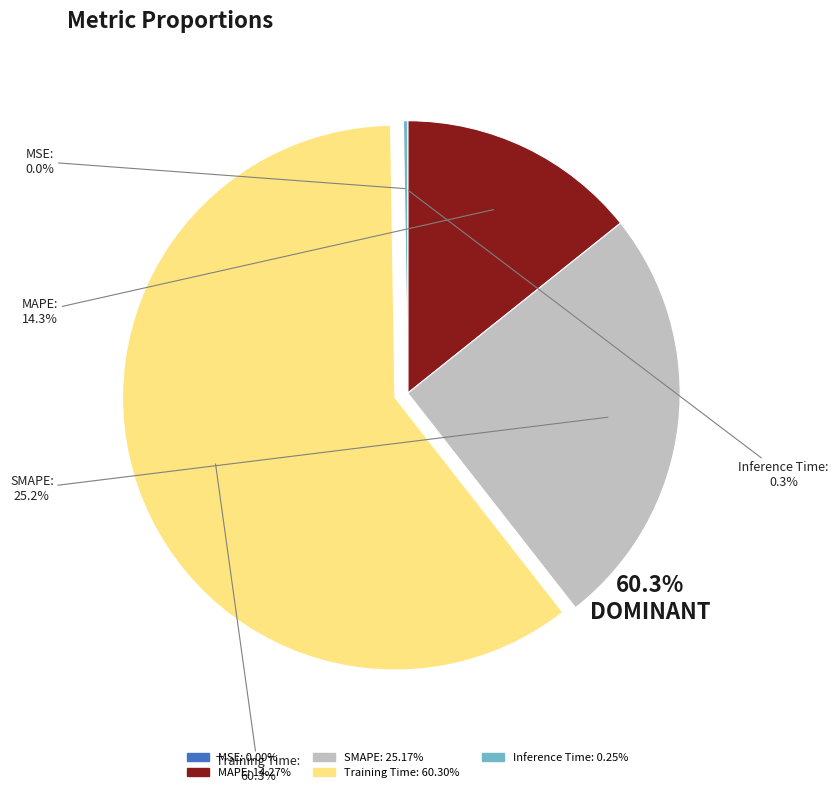

Between SMAPE and MAPE, which is larger?

SMAPE